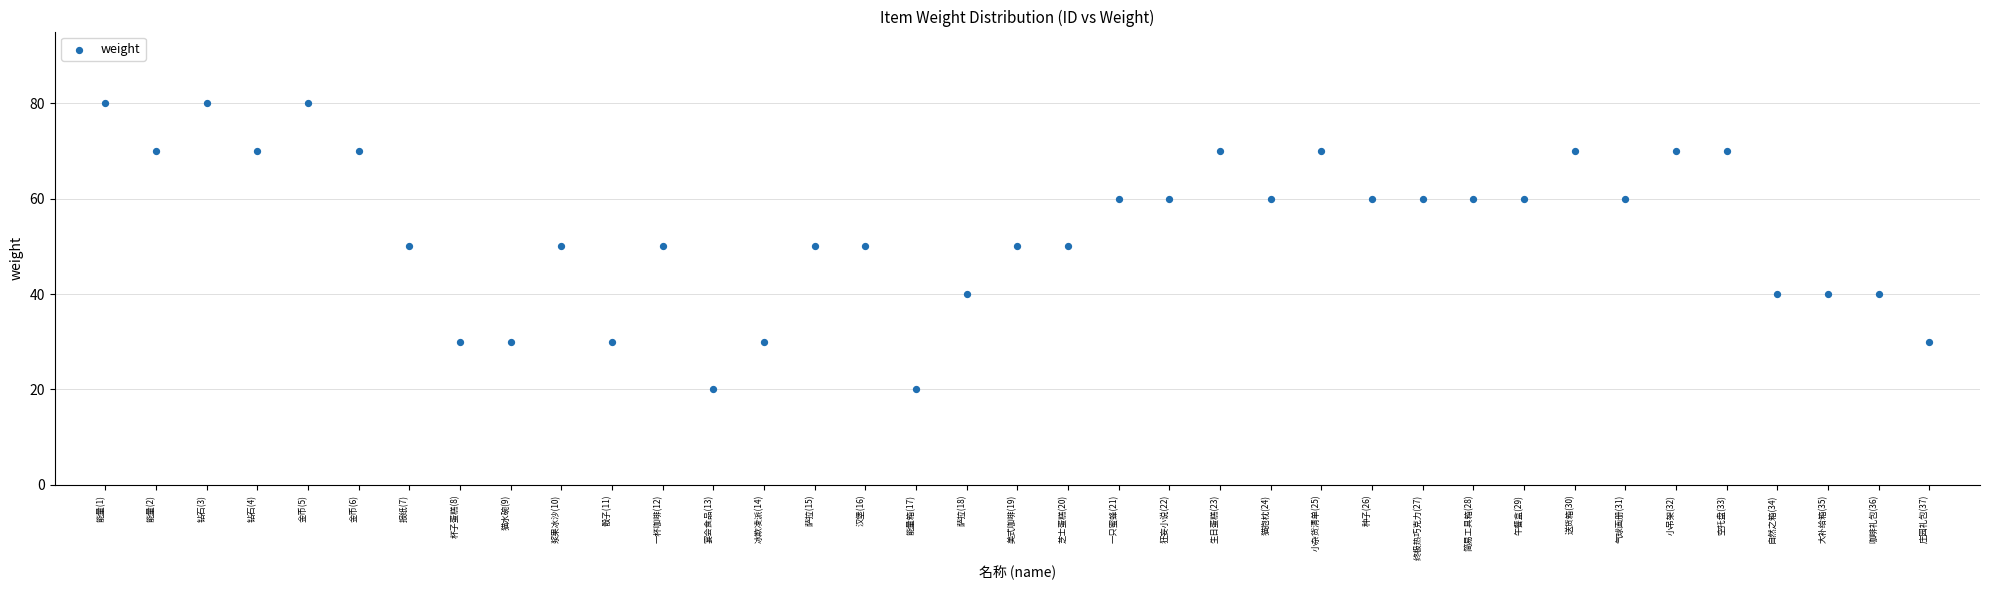

What is the range of Y values (max minus min)?

60